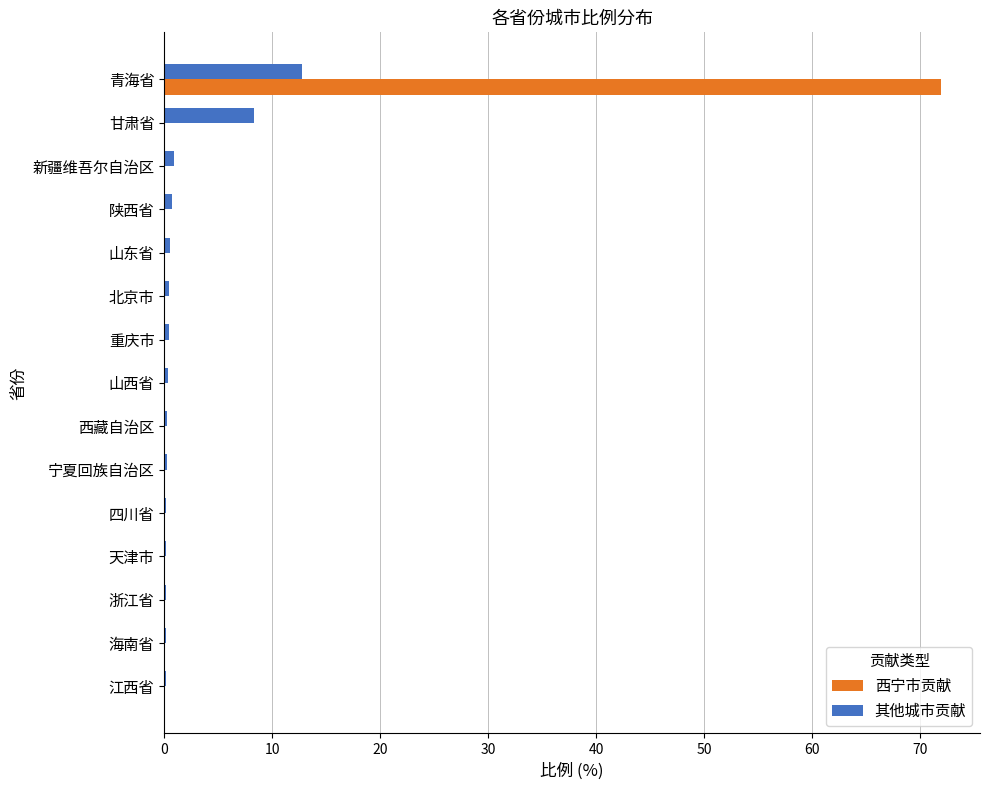

At which category is the sum across all series the highest?

青海省